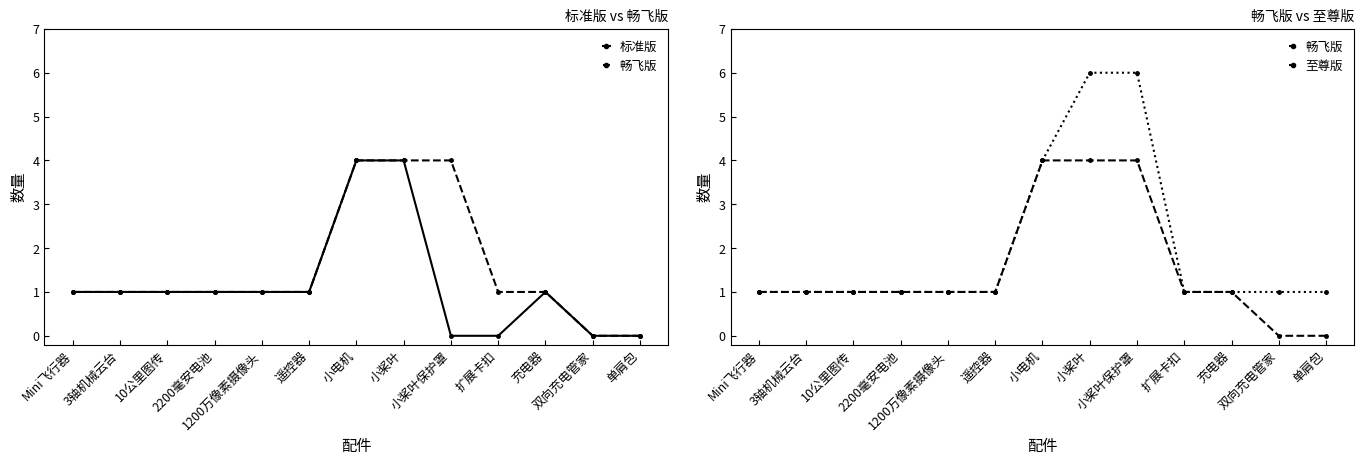

At how many categories does at least one series exceed 4?

2